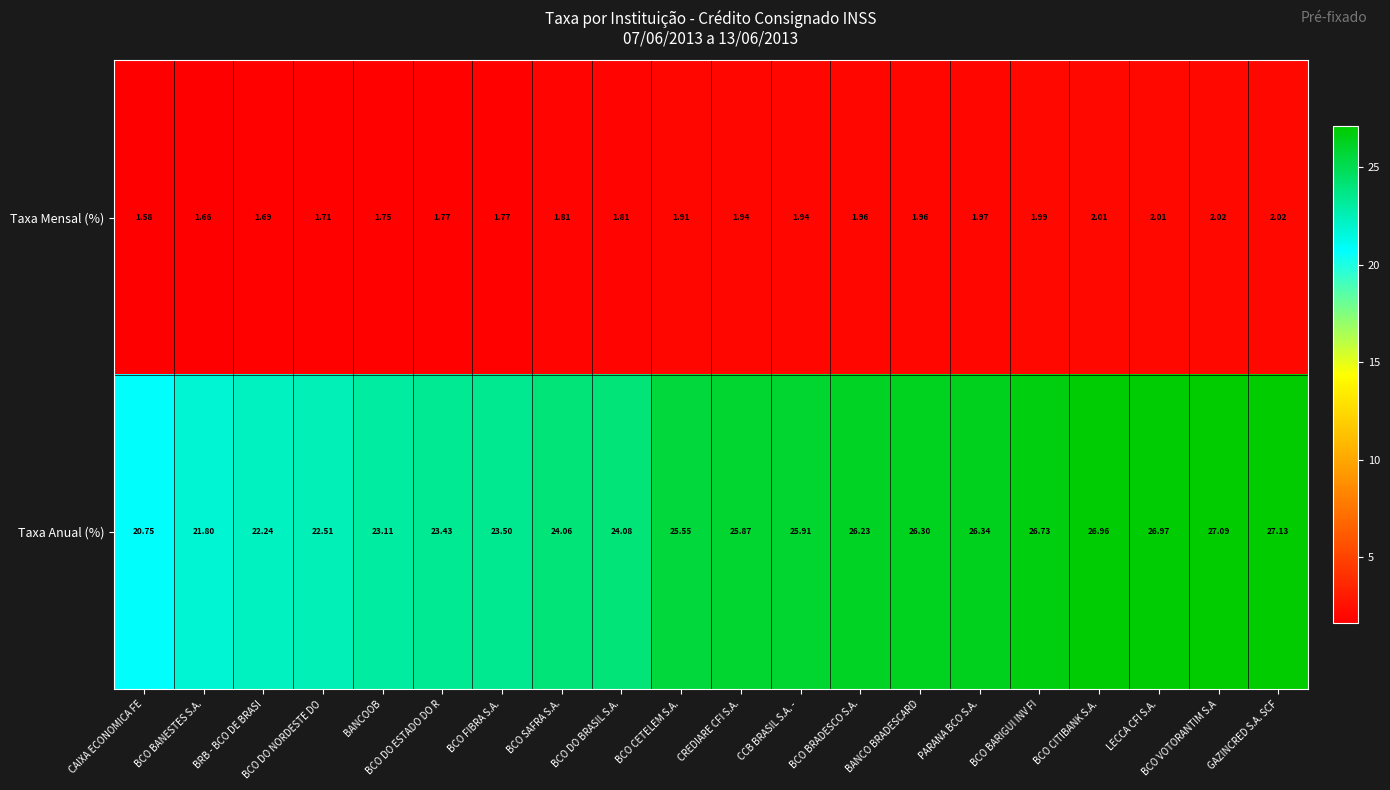

At which category does the chart reach its peak across all series?

GAZINCRED S.A. SCF